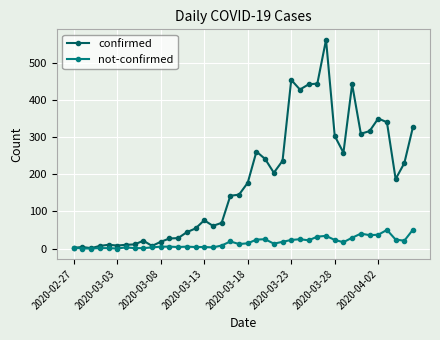

What is the difference between the maximum and minimum values in the confirmed series?

561